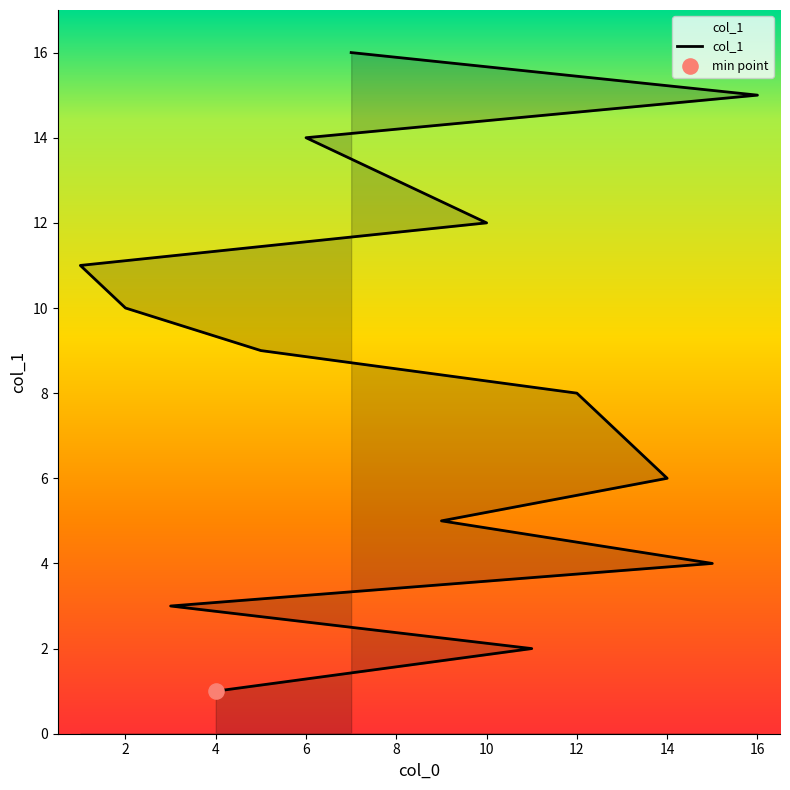

What is the ratio of the value at 4 to the value at 14?

0.2